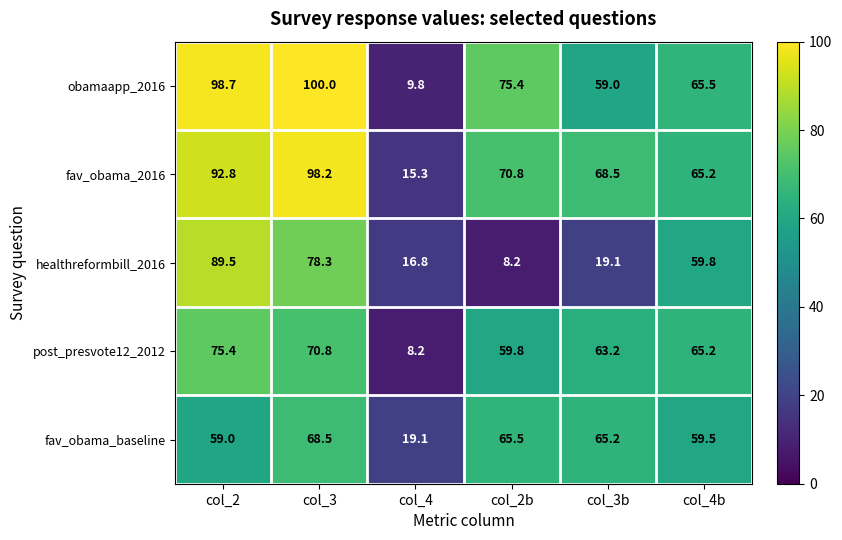

What is the sum of the healthreformbill_2016 values at col_2b and col_4b?

68.0